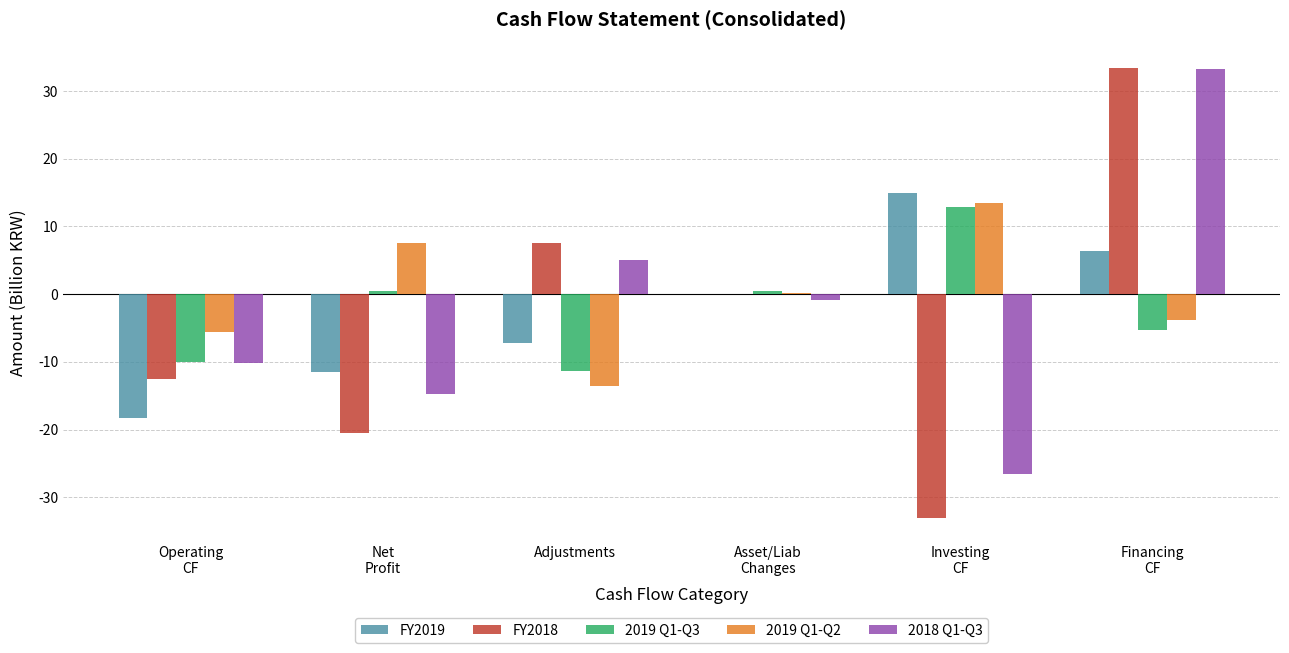

What is the sum of all FY2019 values?

-15.6